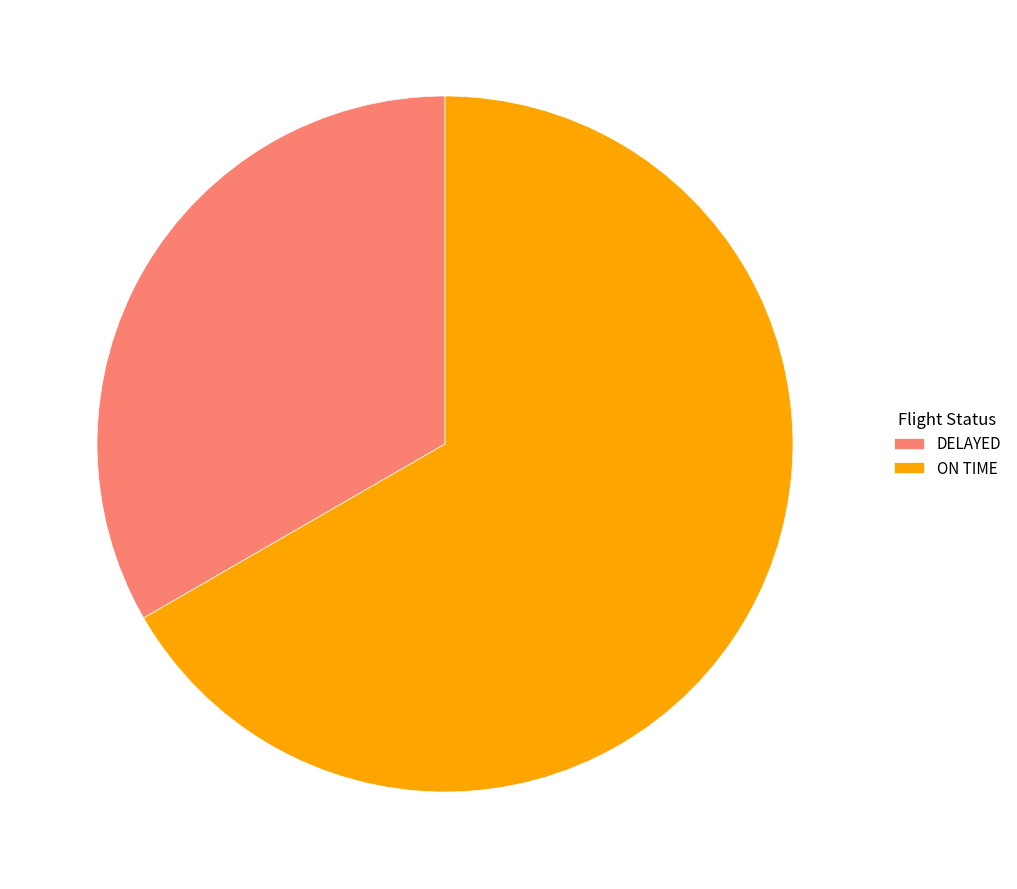

Rank the categories by value from highest to lowest.

ON TIME, DELAYED